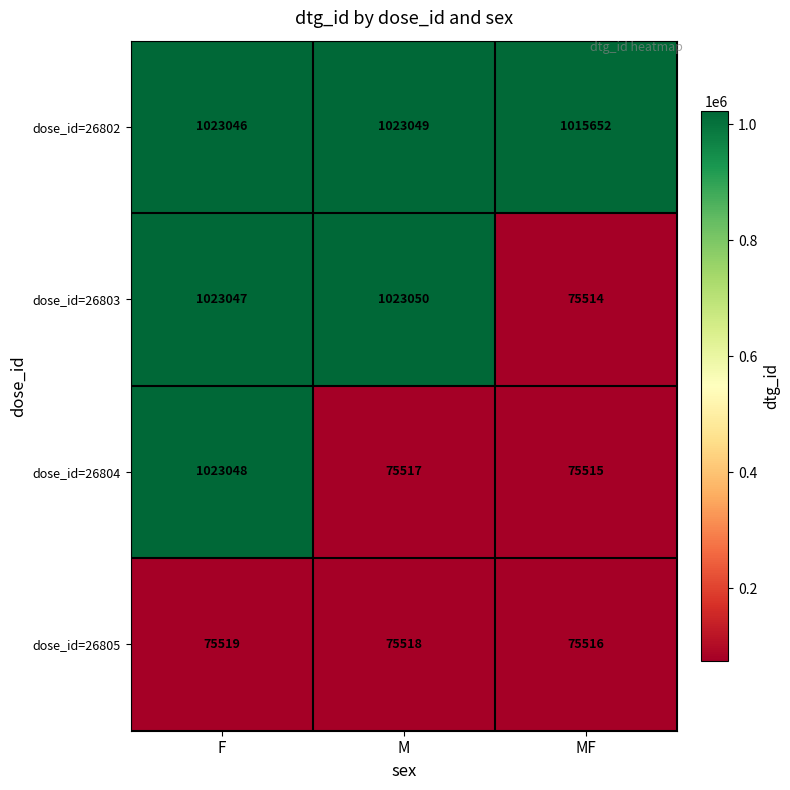

Read the dose_id=26804 value at MF, to the nearest 100.

75500